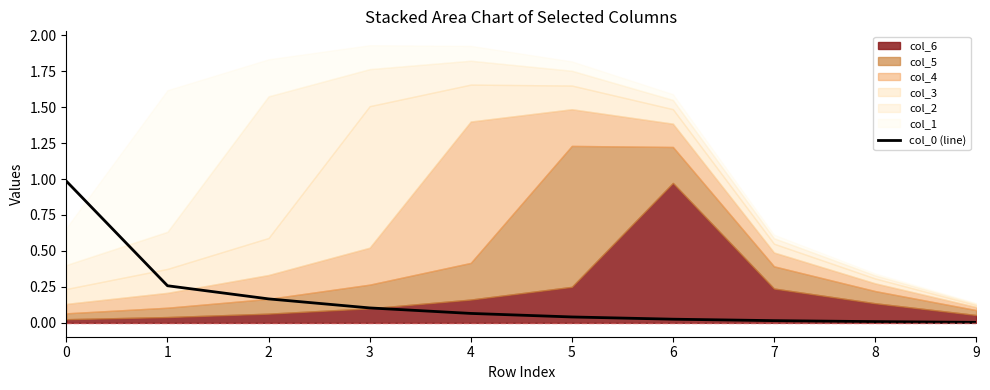

The value at 1 is 0.3. True or false?

True